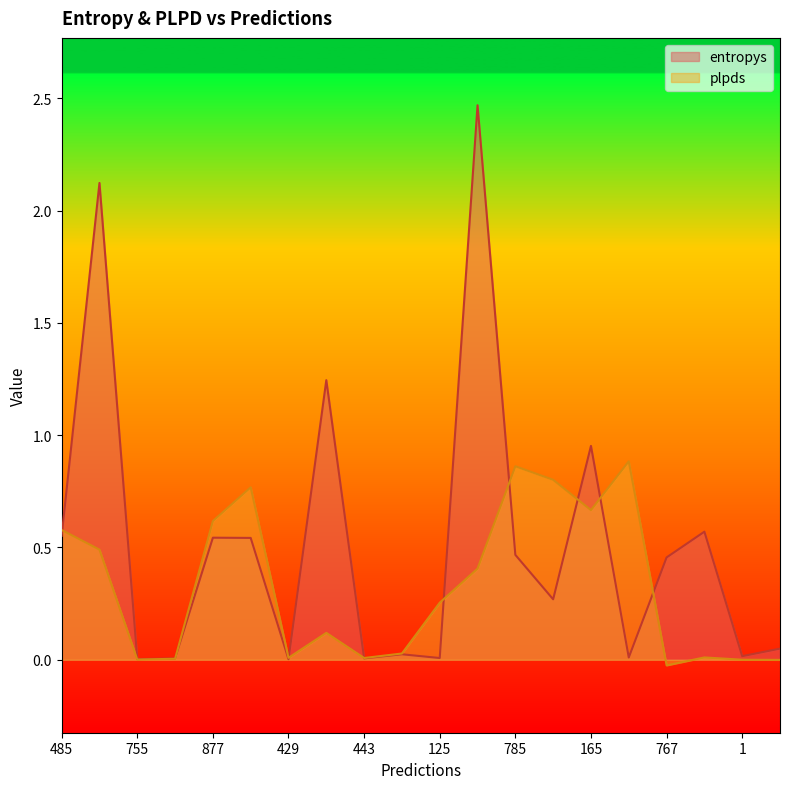

How many data points in plpds are less than 0?

2